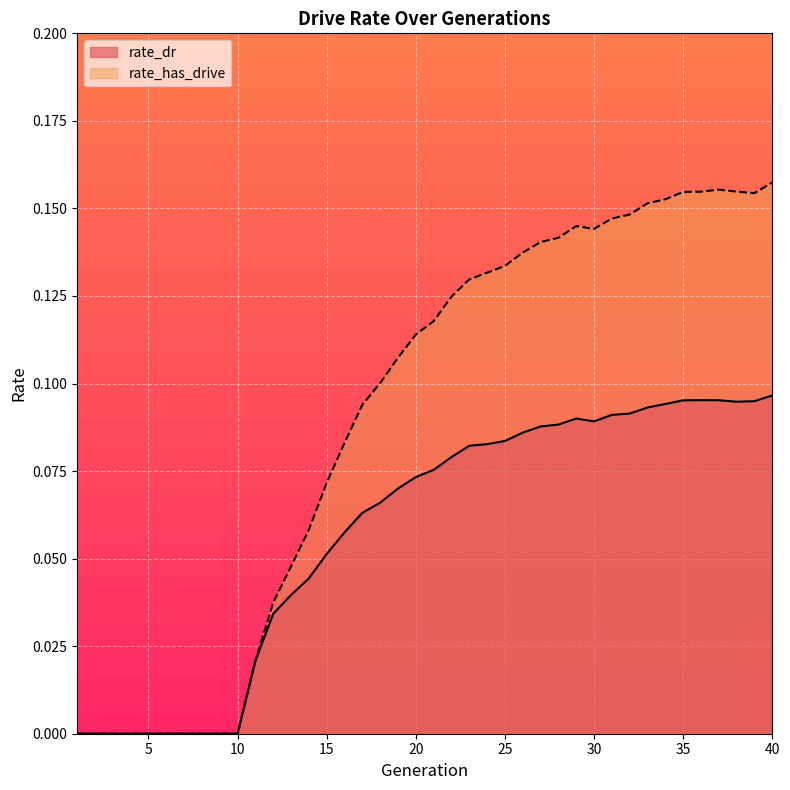

Rank the series by their average value, from lowest to highest.

rate_dr, rate_has_drive